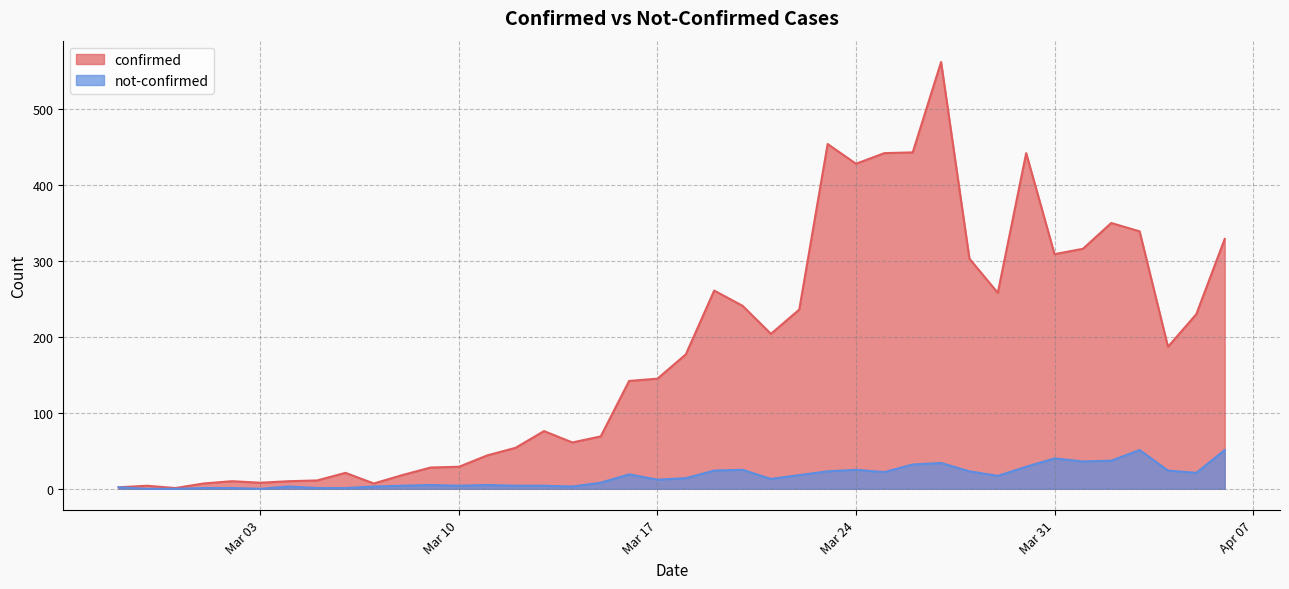

Which series has the widest spread of values?

confirmed